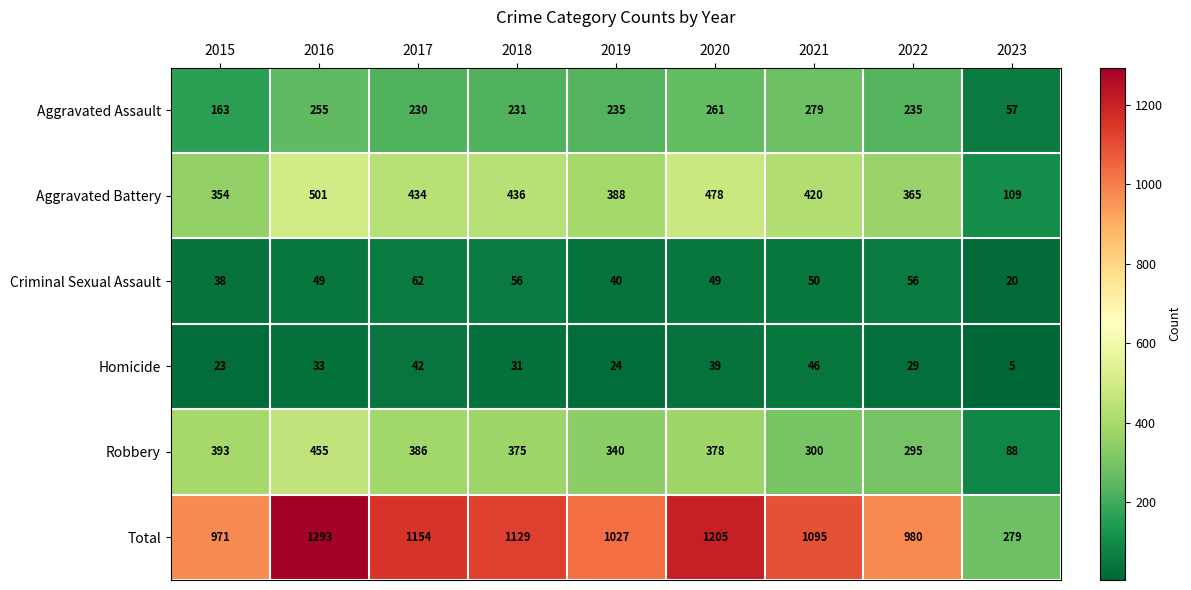

At 2023, list the series in order from smallest to largest.

Homicide, Criminal Sexual Assault, Aggravated Assault, Robbery, Aggravated Battery, Total